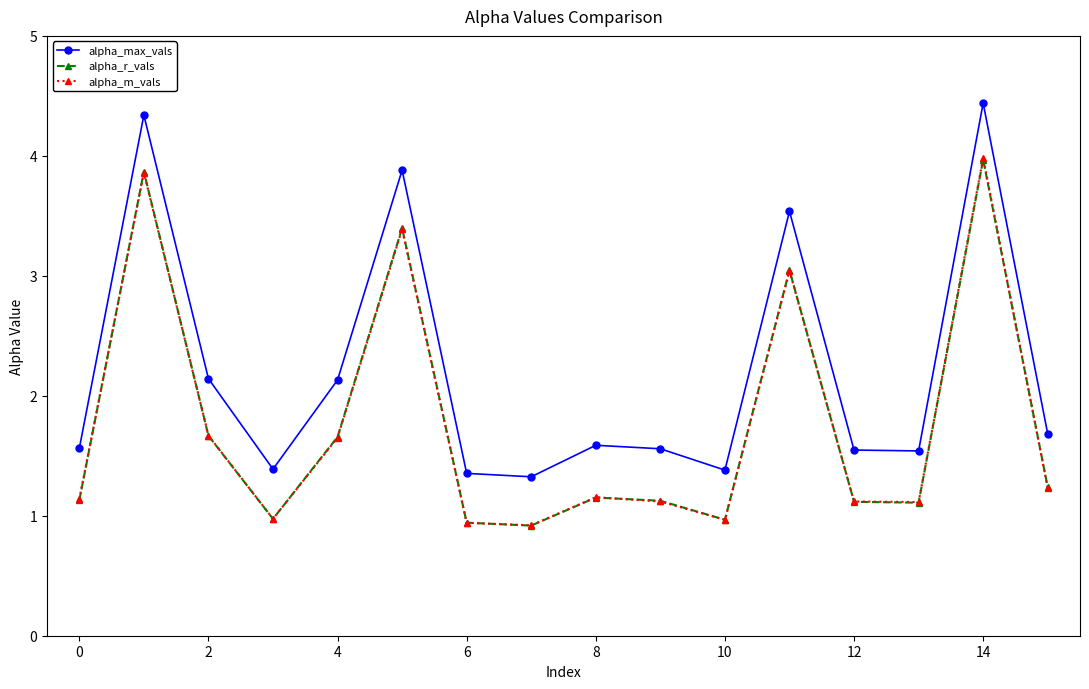

Which series has the largest total across all categories?

alpha_max_vals